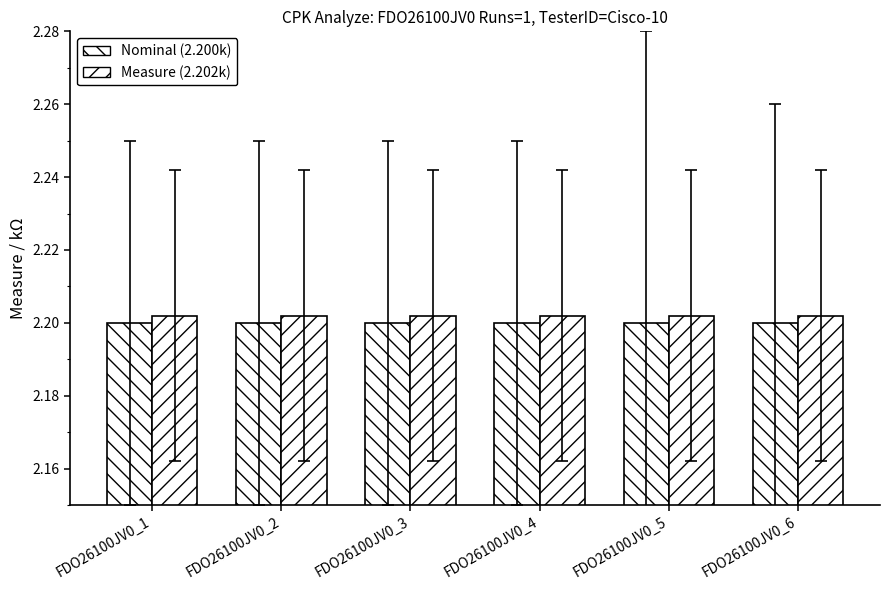

The Measure (2.202k) series shows 2.2 at FDO26100JV0_5. True or false?

True